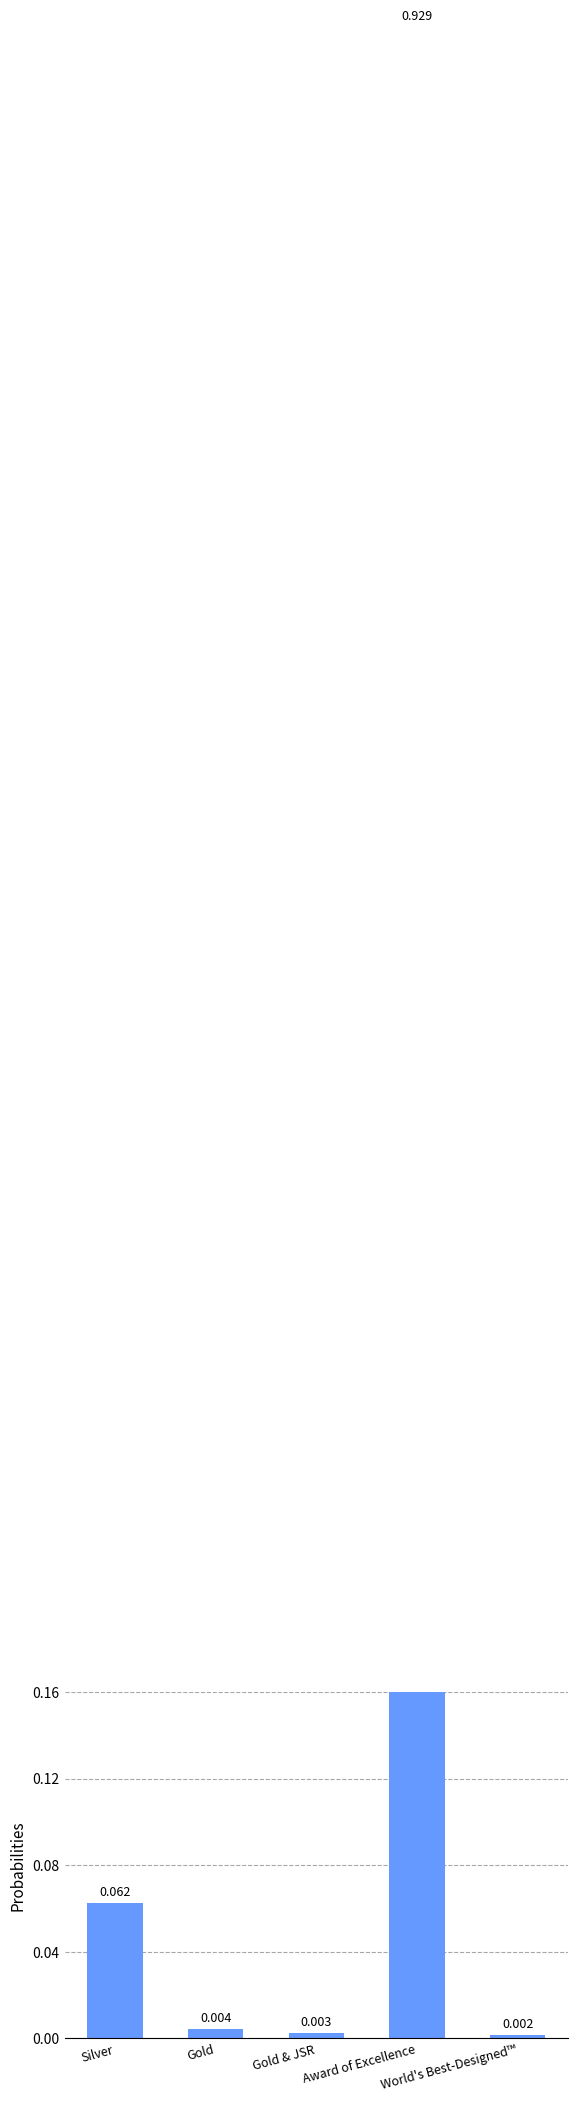

Which label corresponds to the smallest value in the chart?

World's Best-Designed™